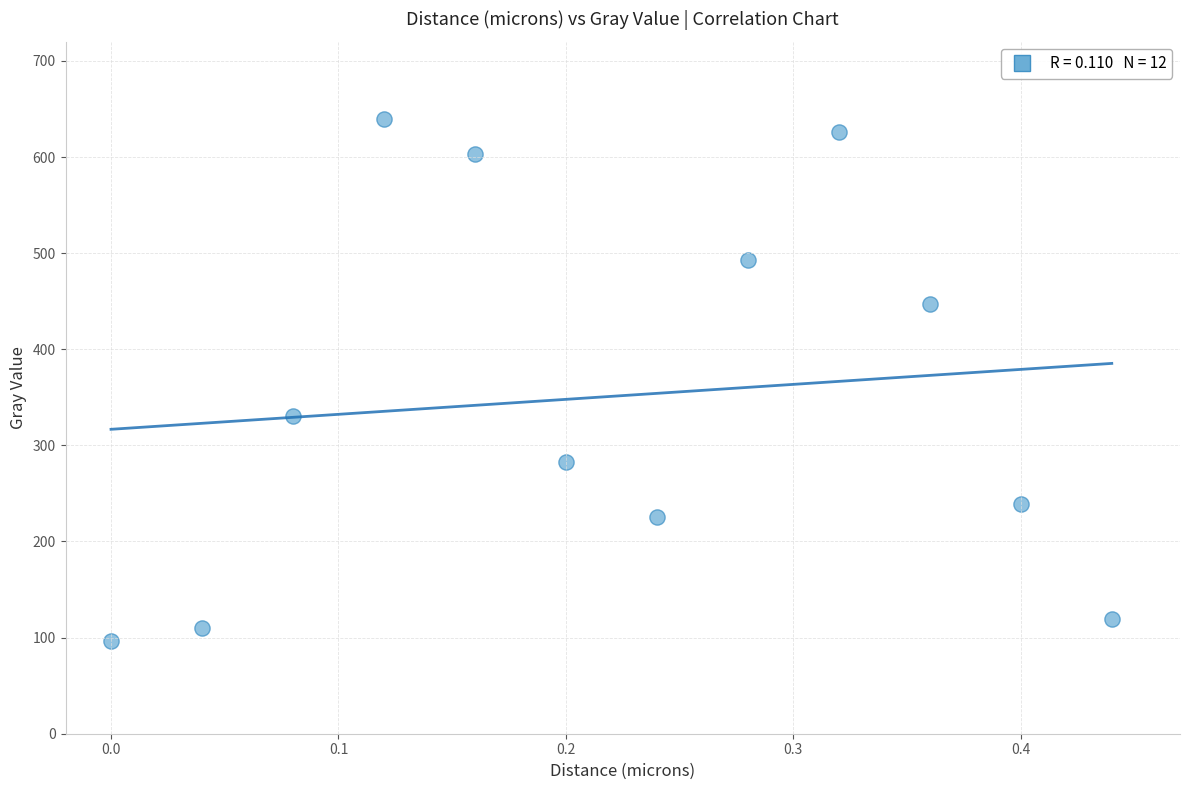

What is the range of X values (max minus min)?

0.4